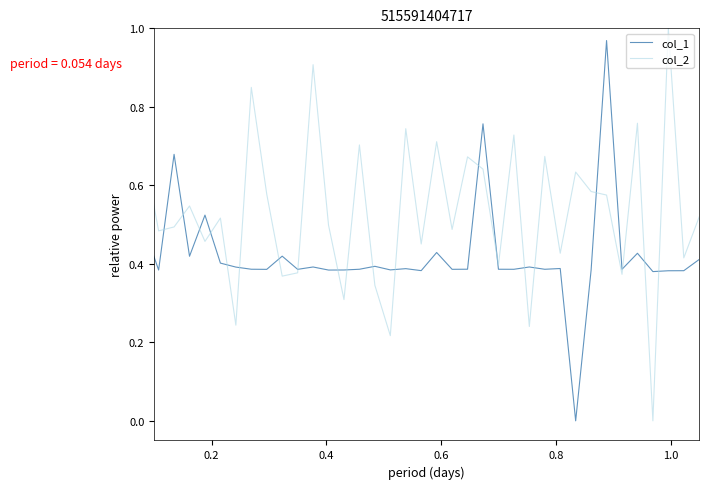

How many times do col_2 and col_1 cross each other?

22